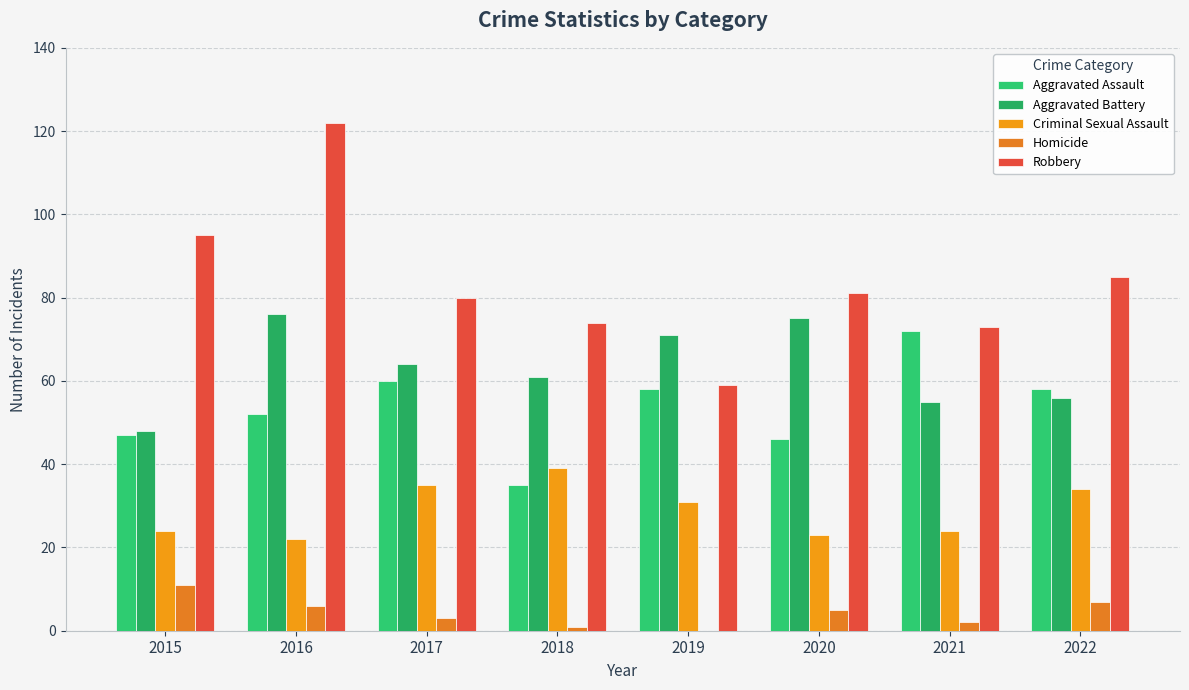

Is it true that Aggravated Battery equals 84 at 2021?

False